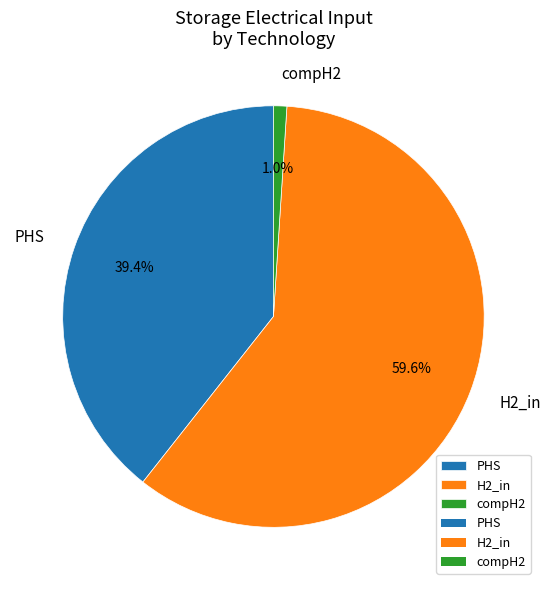

Combined, do compH2 and PHS account for over 50%?

No